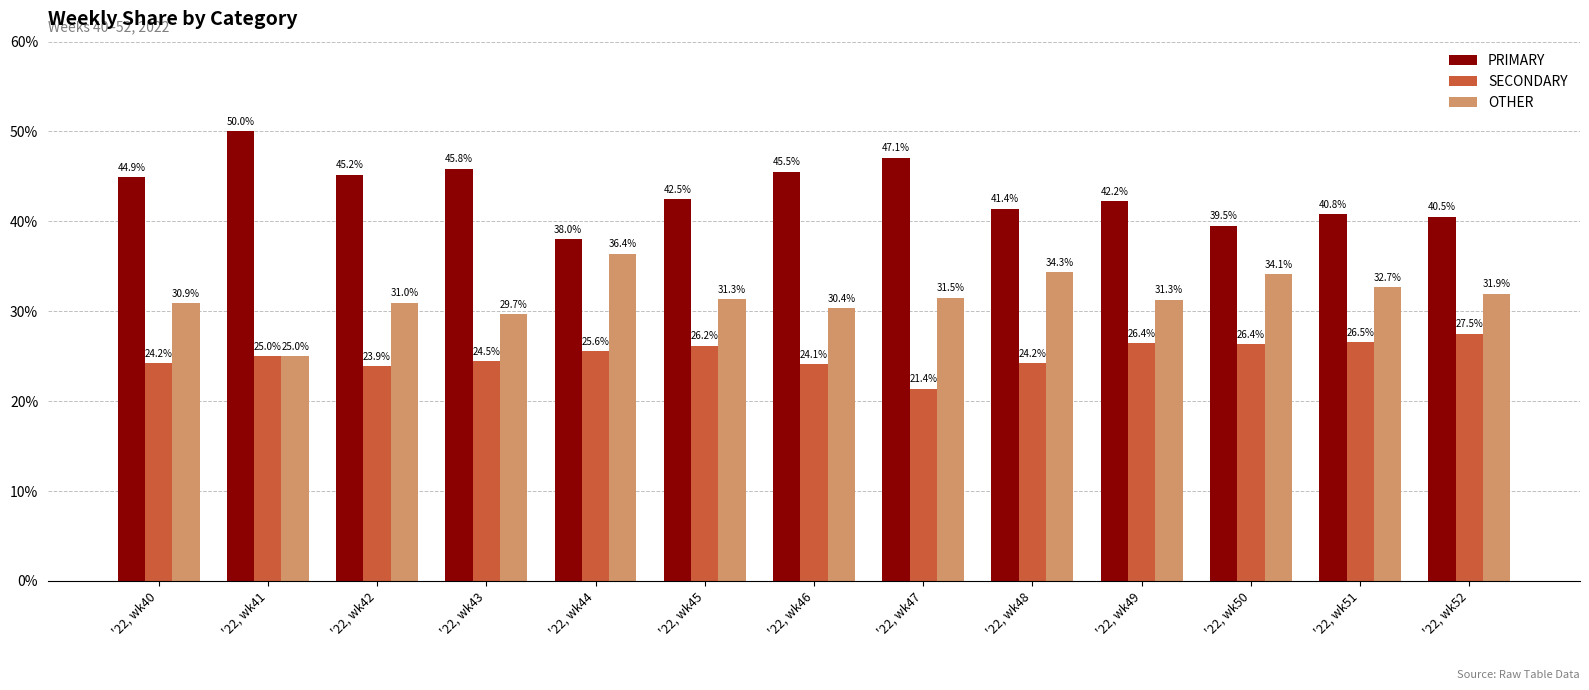

Where is PRIMARY nearest to the value 44?

'22, wk40